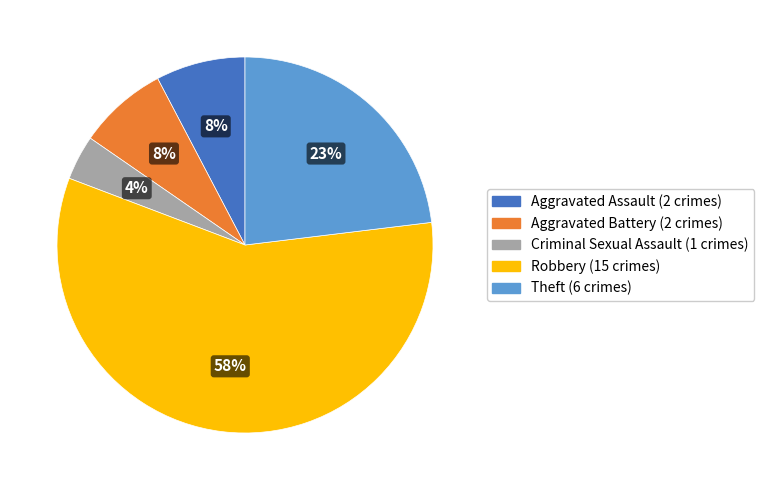

To the nearest percent, what is the combined percentage of Aggravated Battery and Theft?

31%